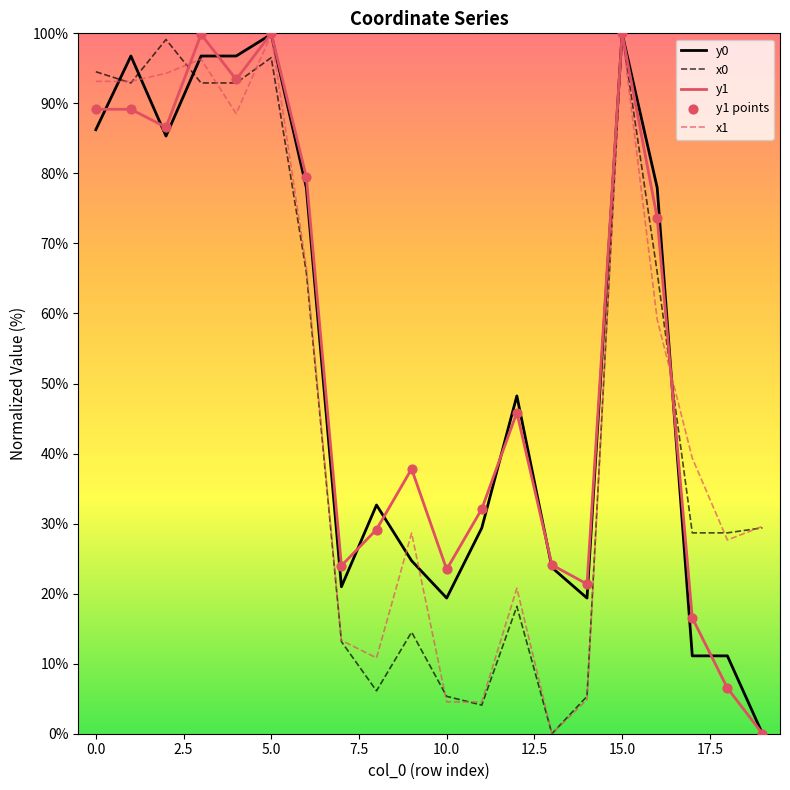

How many lines are shown in the chart?

4